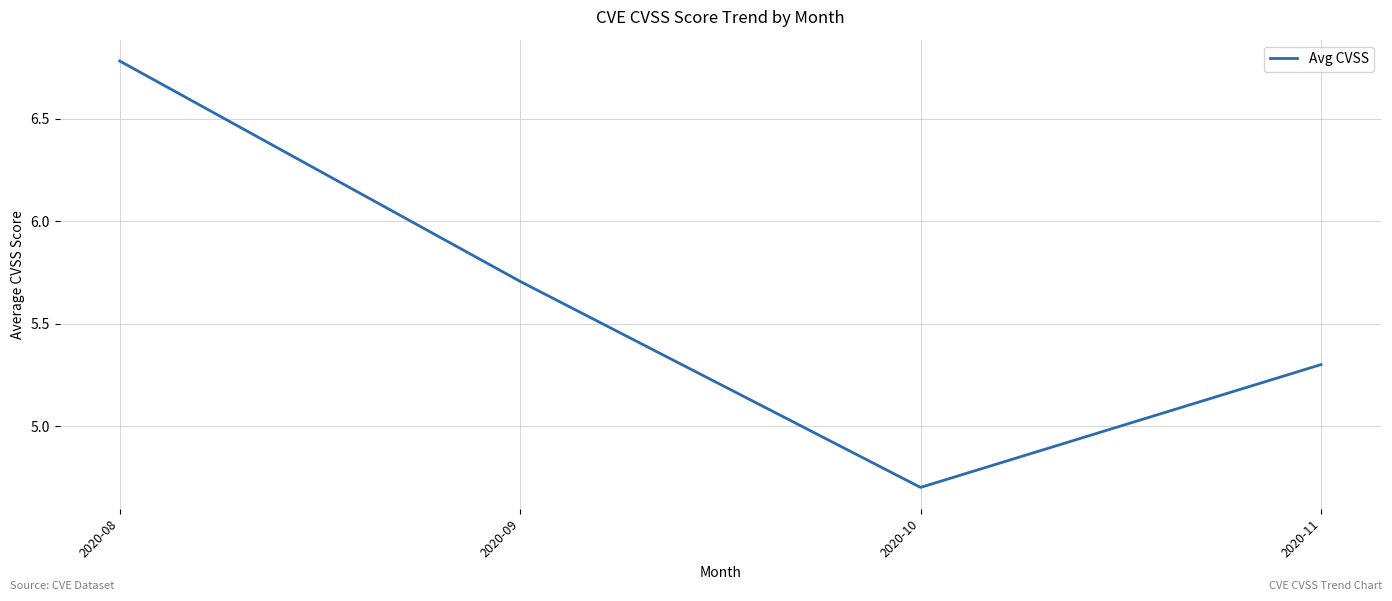

Where does the data first go above 5?

2020-08